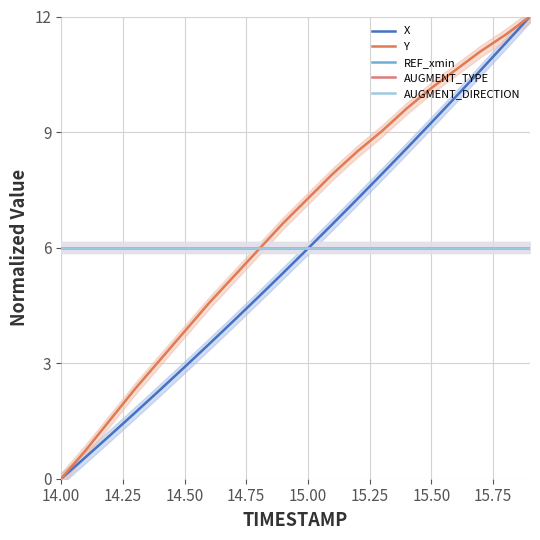

What position from the left is 14.75?

4